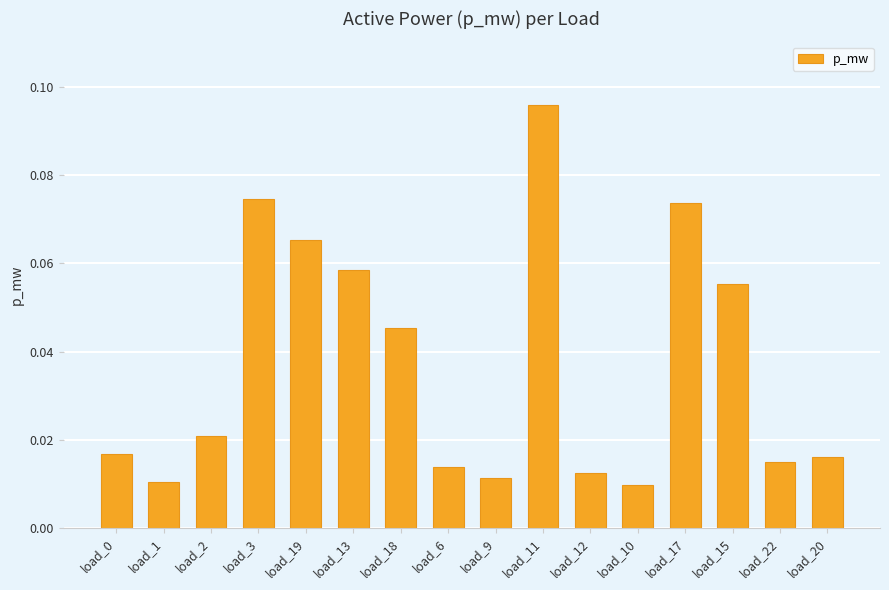

Which has a higher value, load_19 or load_10?

load_19